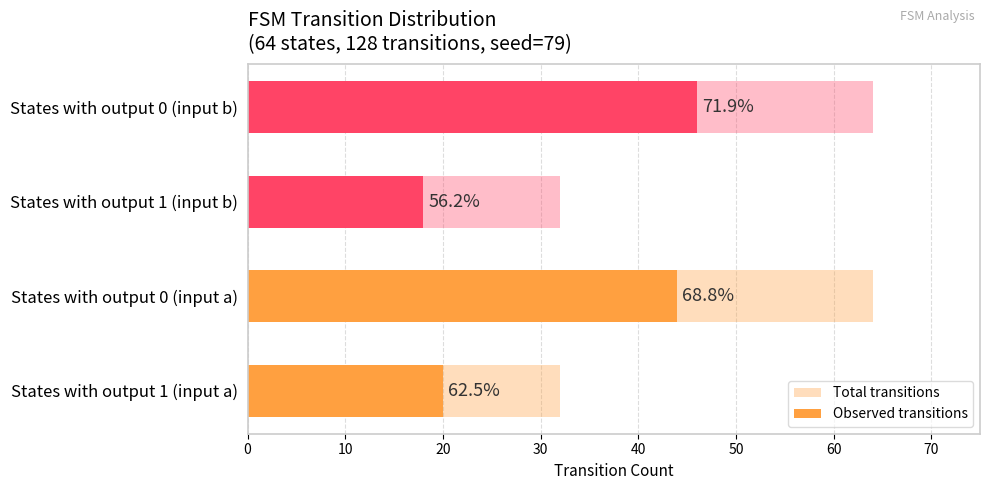

What are all the series names shown in the legend?

Total transitions, Observed transitions